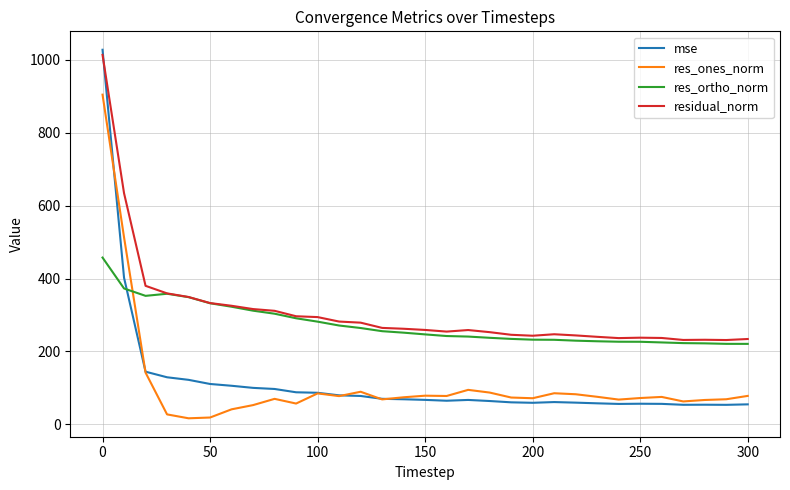

What is the maximum value shown in the chart?

1027.9